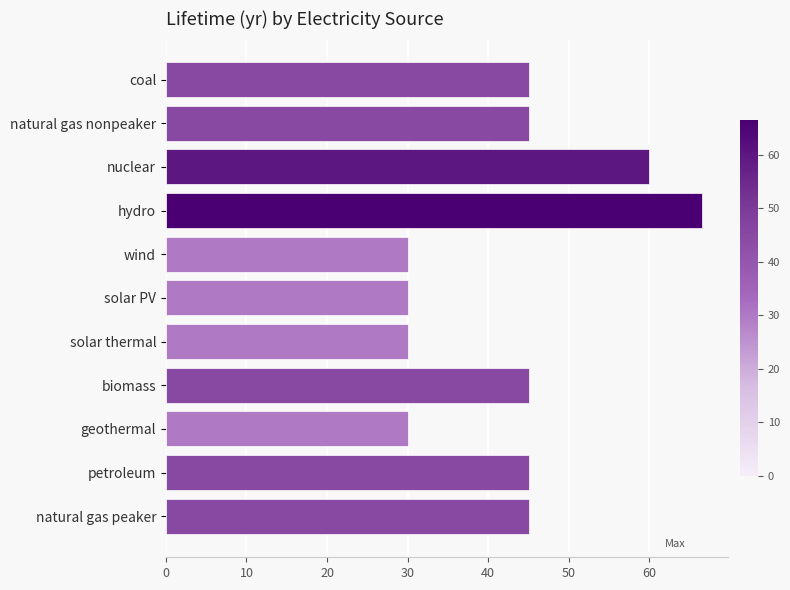

What value does the data have at wind?

30.0